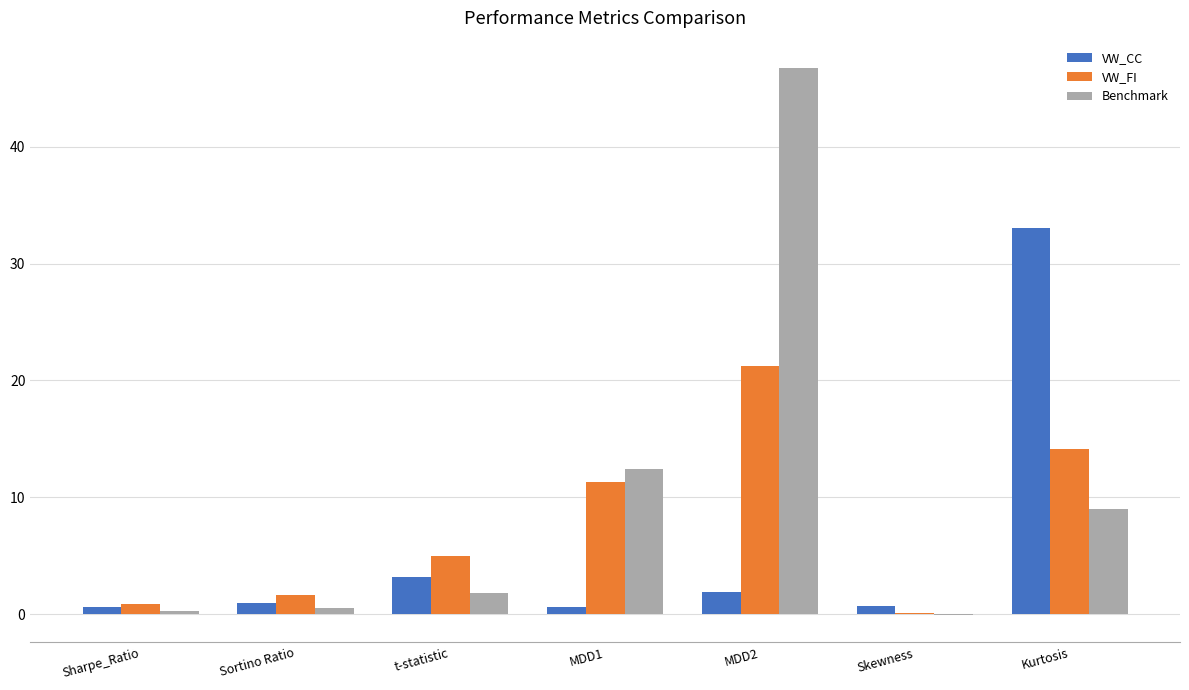

What is the maximum value for VW_CC?

33.0